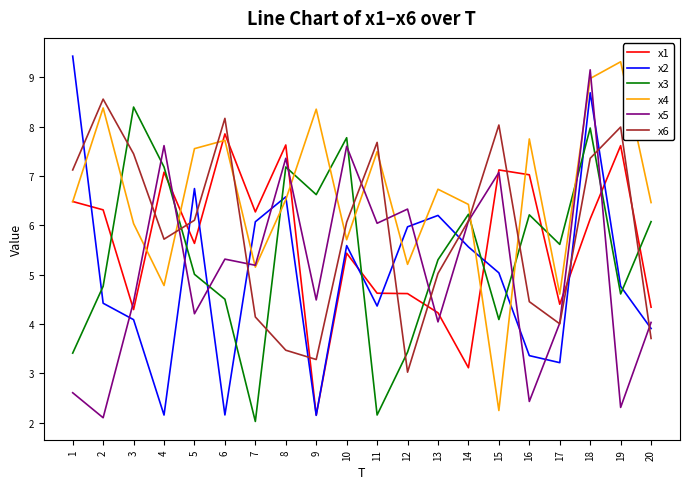

How many interior local peaks does the x5 series have?

7